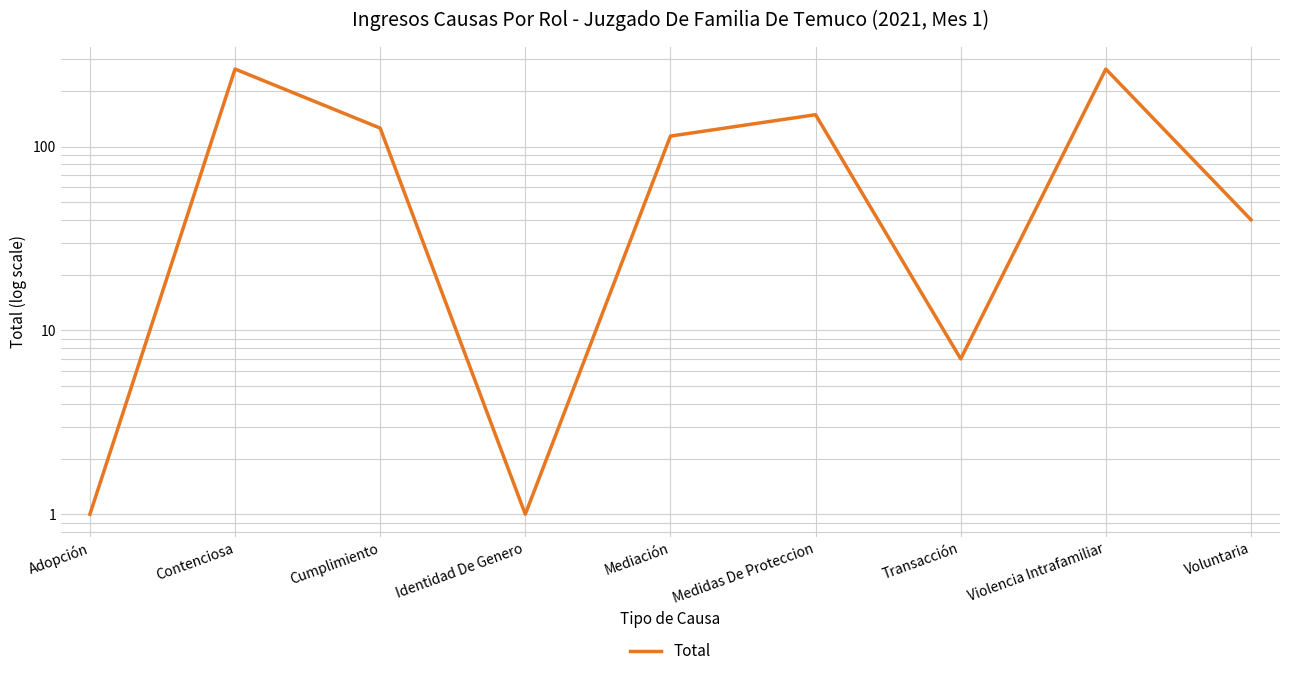

What is the difference between the maximum and minimum values?

263